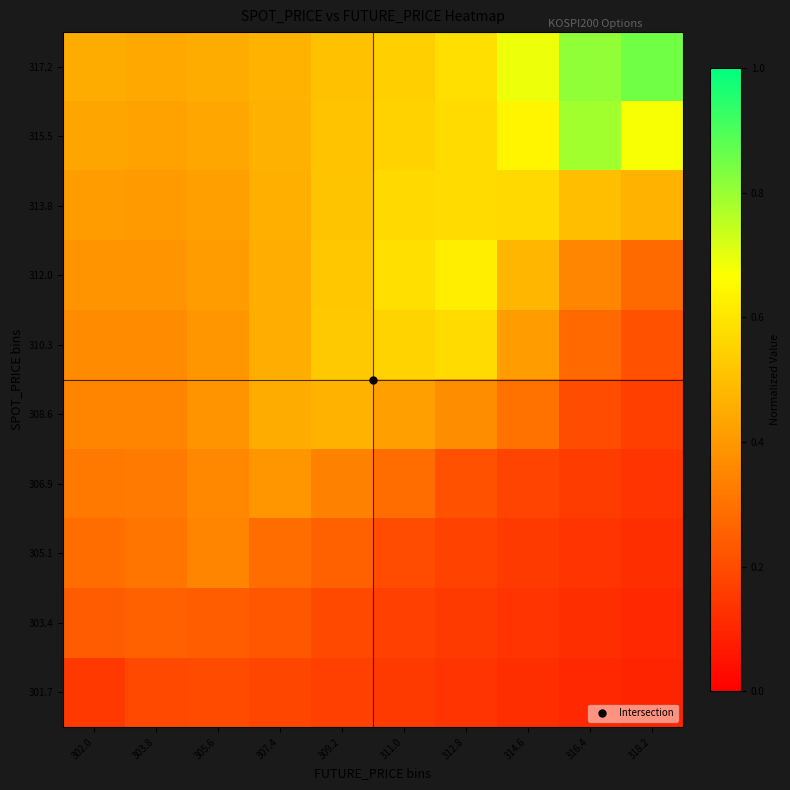

What is the difference between the highest and lowest values at 314.6?

0.6